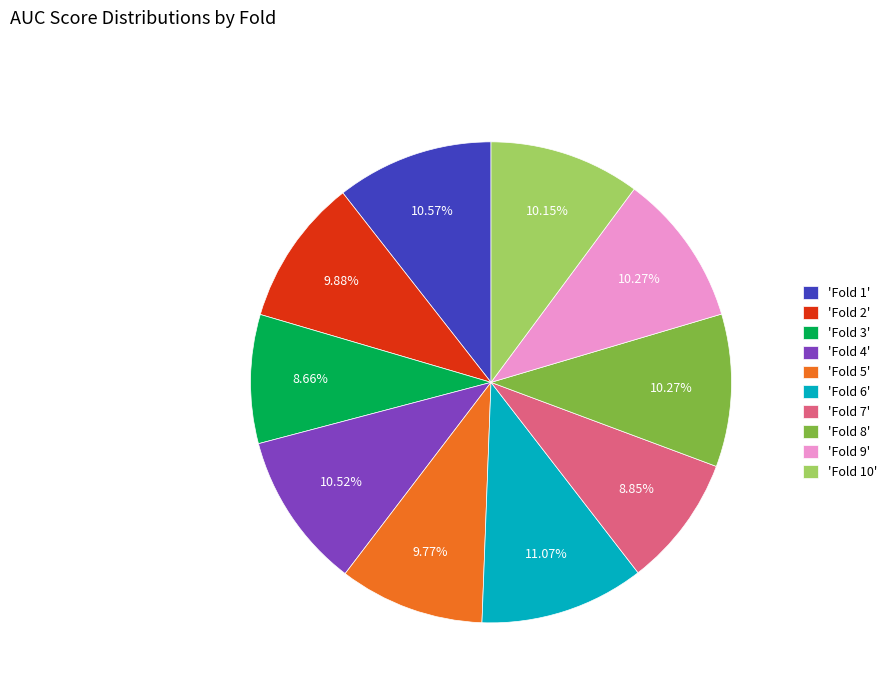

Is the sum of 'Fold 1' and 'Fold 8' greater than half?

No